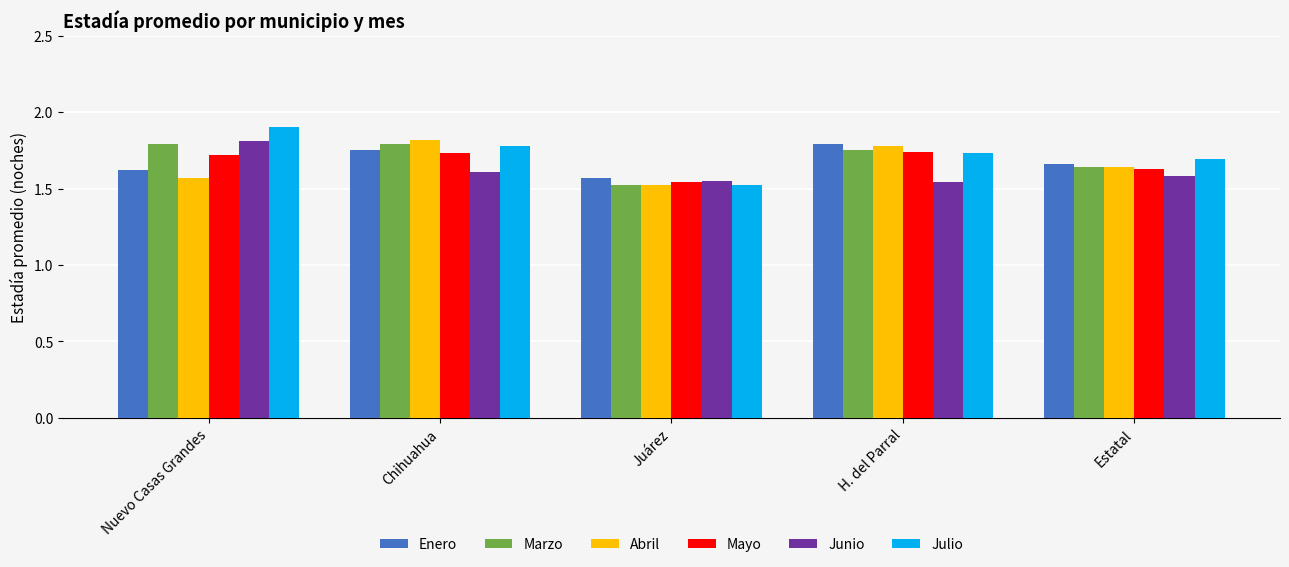

Which label corresponds to the largest value in the chart?

Nuevo Casas Grandes